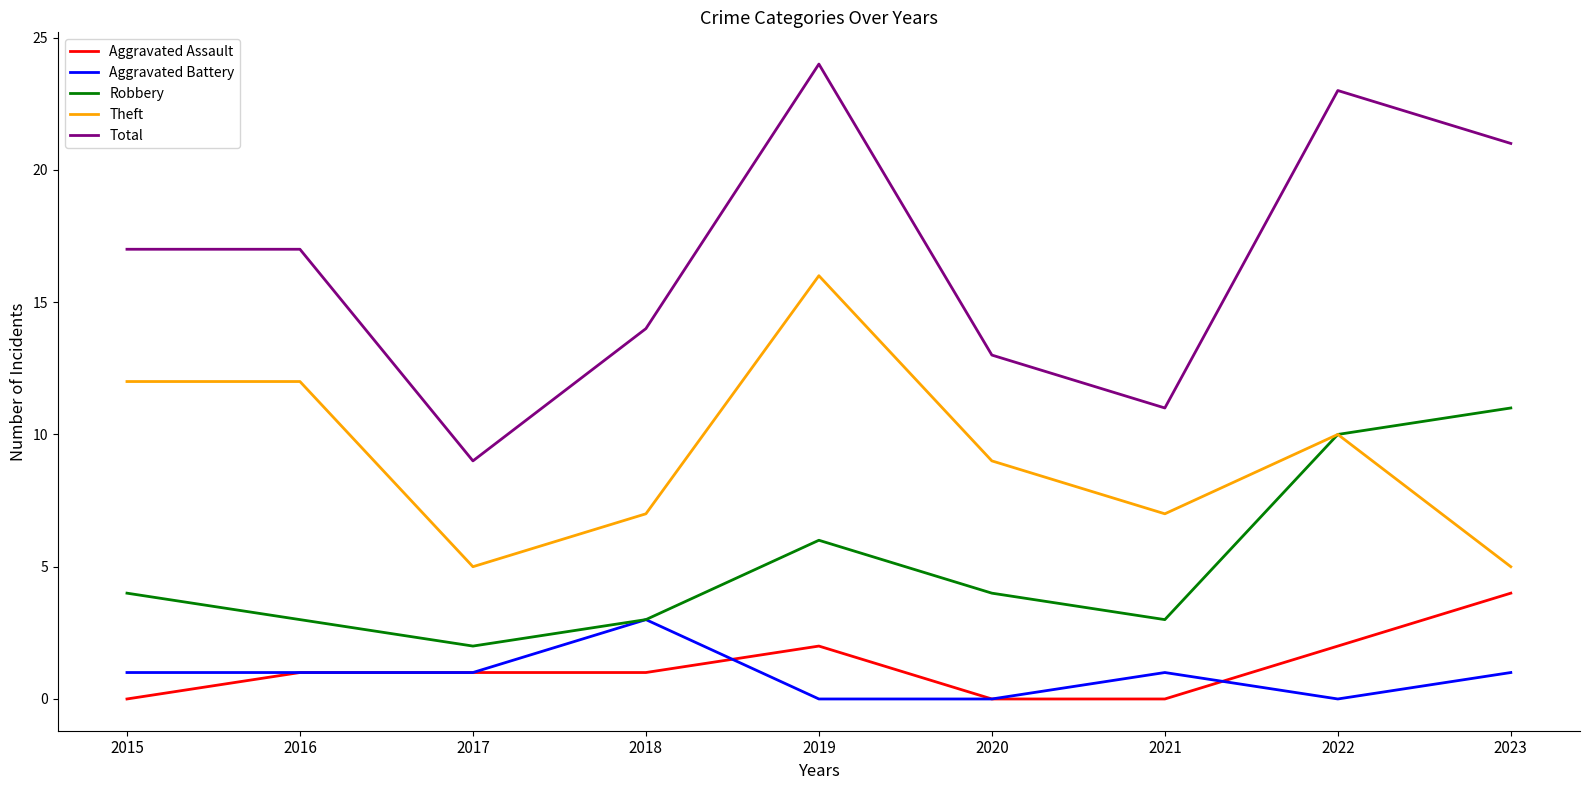

At which label is Robbery closest to 6?

2019